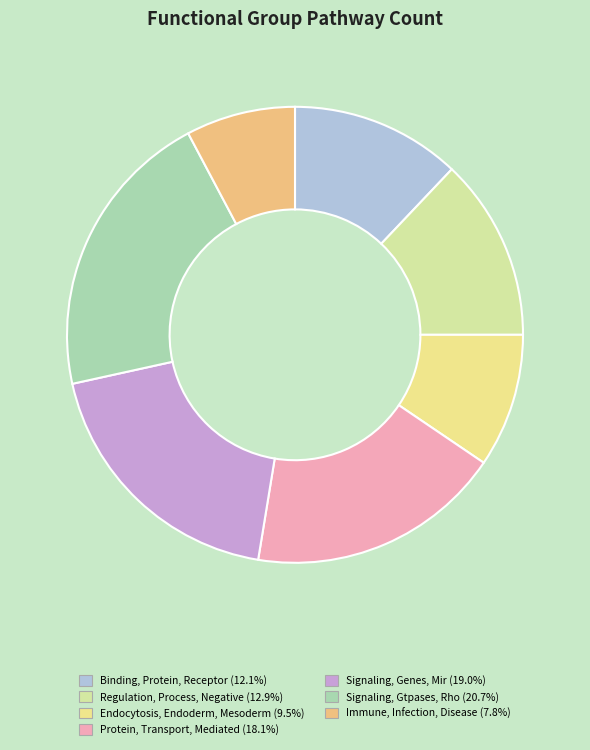

Which category has the smallest portion of the pie?

Immune, Infection, Disease